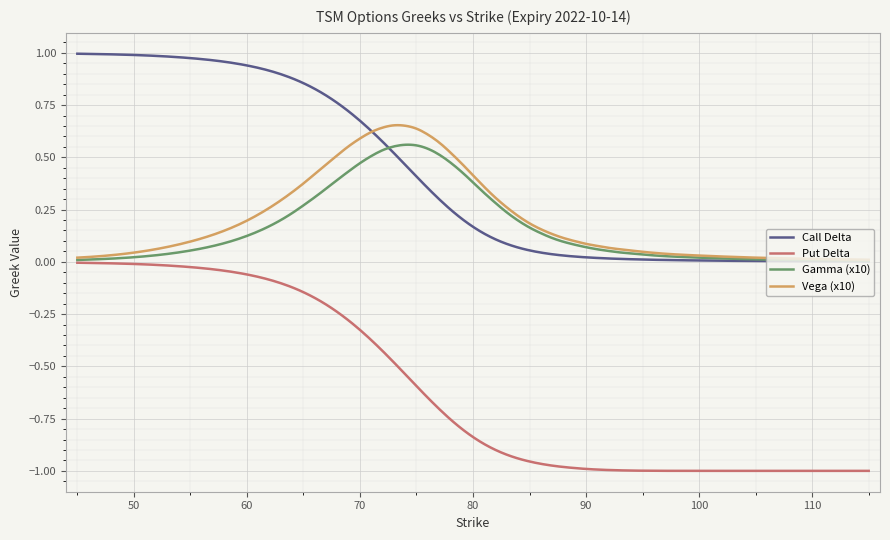

List the series in order of their peak value, highest first.

Call Delta, Vega (x10), Gamma (x10), Put Delta